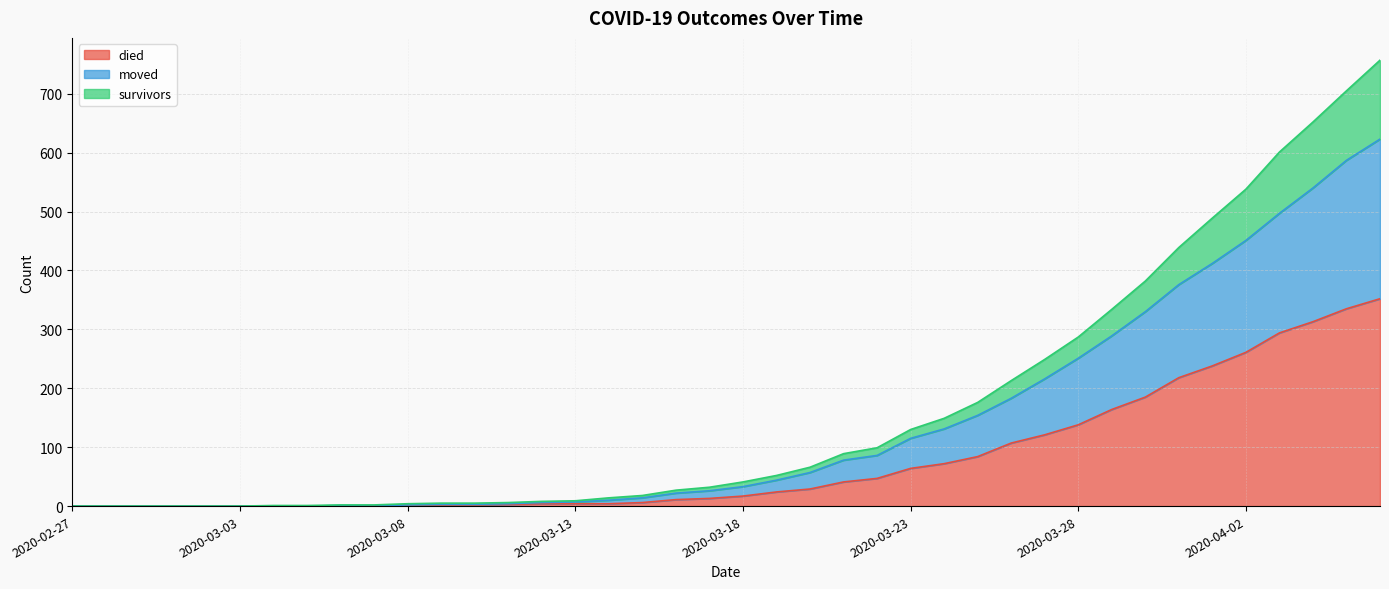

How many values in survivors are above zero?

34